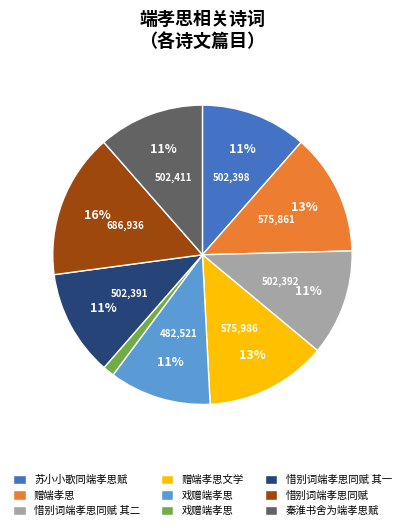

Is there a majority slice in this chart?

No